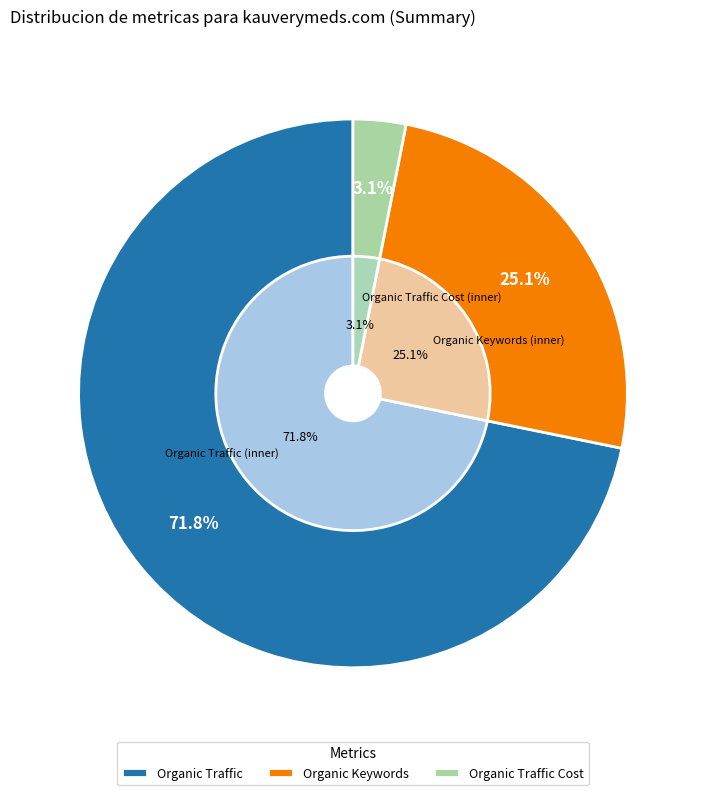

Which category has the biggest portion of the pie?

Organic Traffic